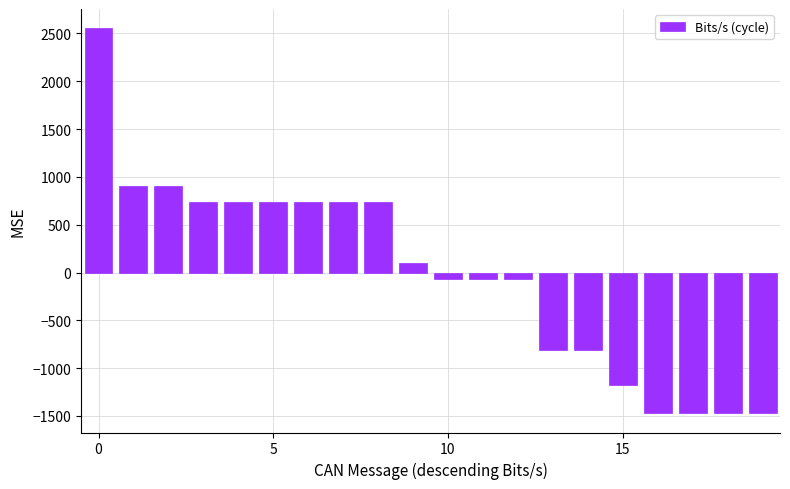

What is the value of the 15th bar from the left?

-805.3